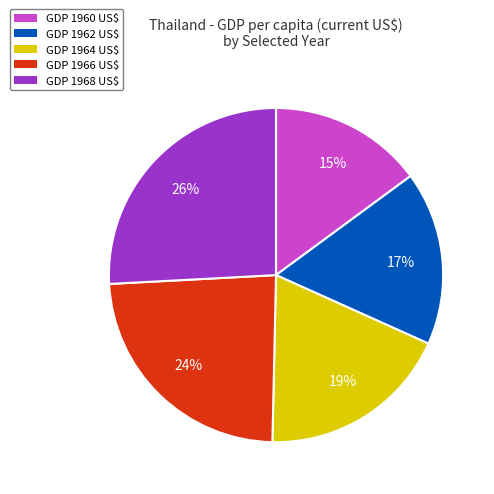

Is there a majority slice in this chart?

No